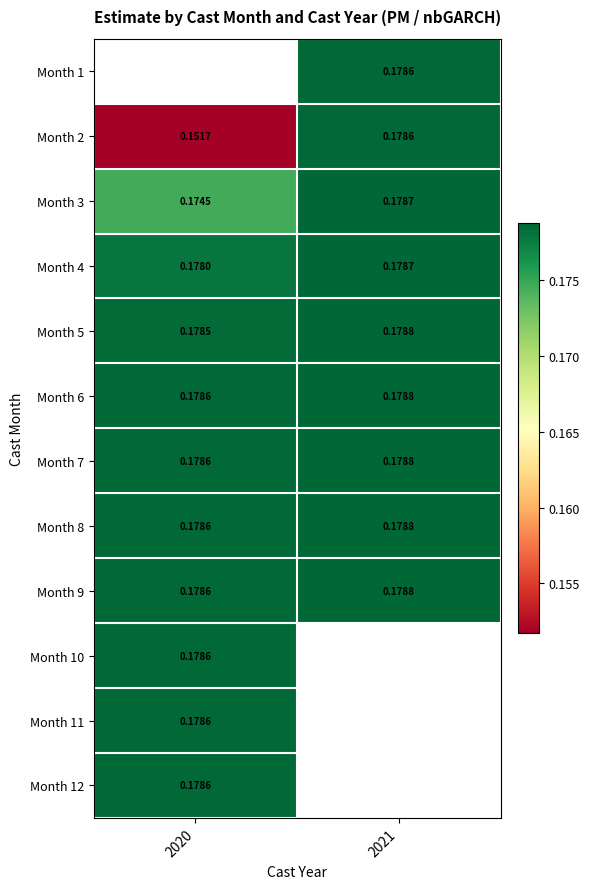

Between 2021 and 2020, which is larger?

2020